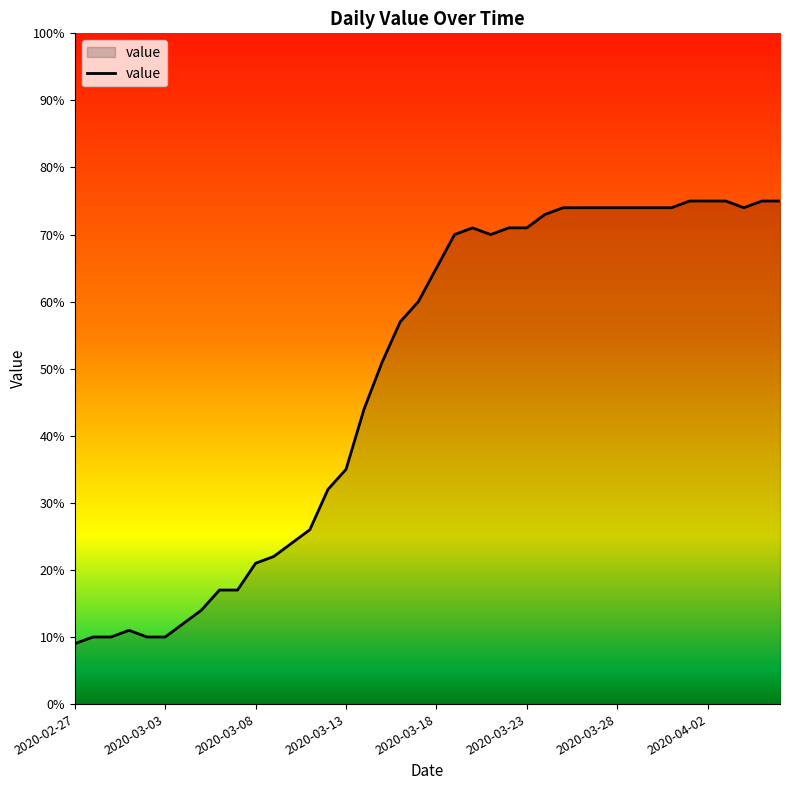

Does the chart have visible grid lines?

No